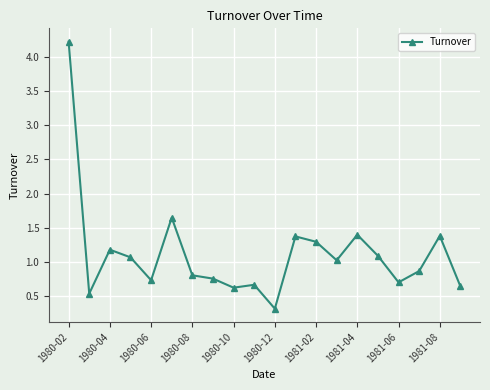

What is the difference between the maximum and minimum values?

3.9